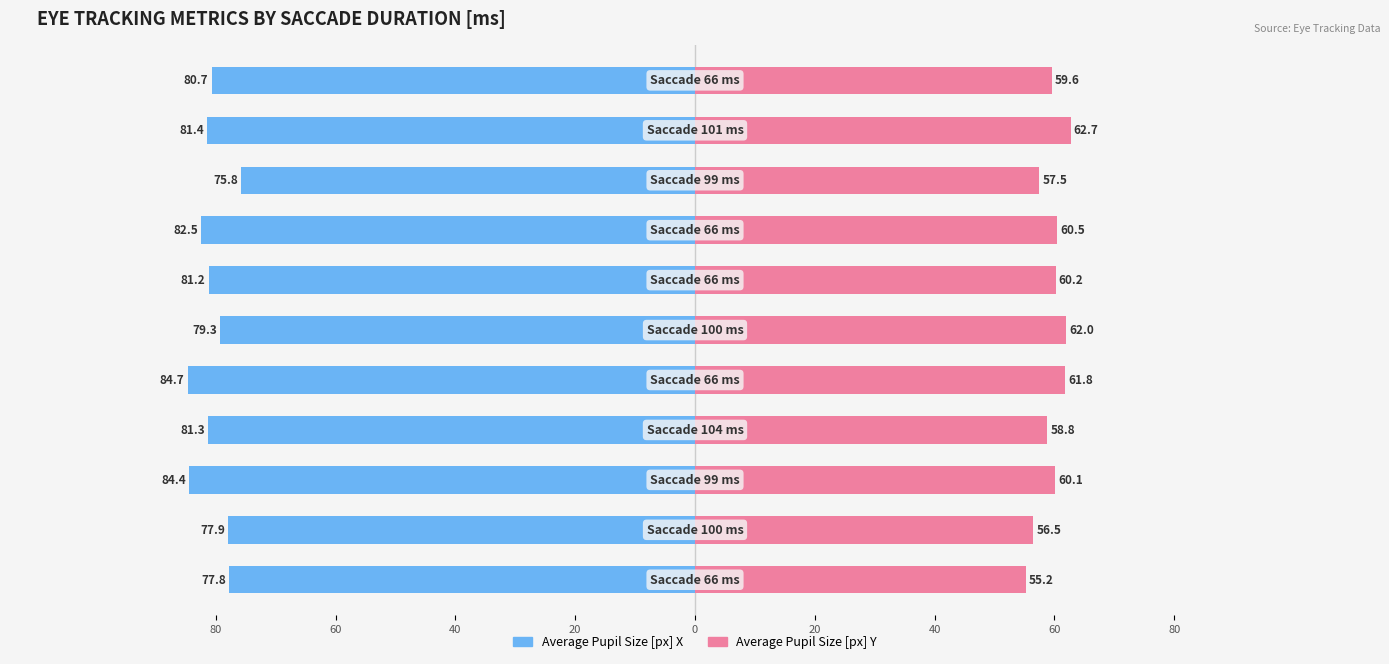

How many bars are there in each group?

2